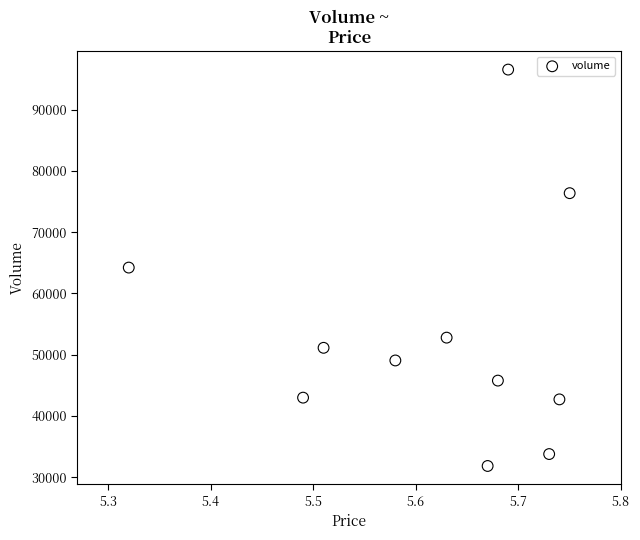

What is the average Y value?

53387